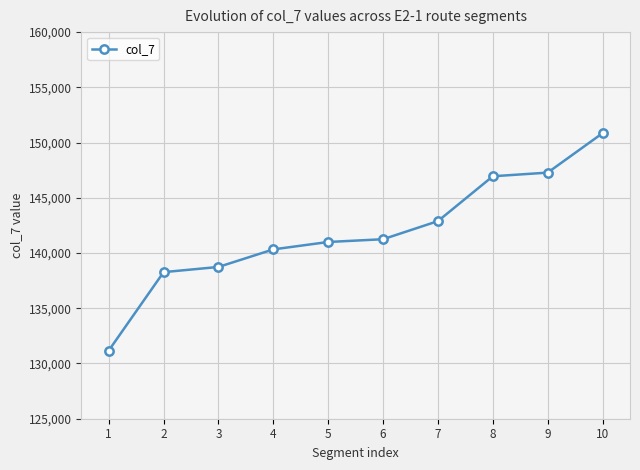

What is the smallest value displayed?

131170